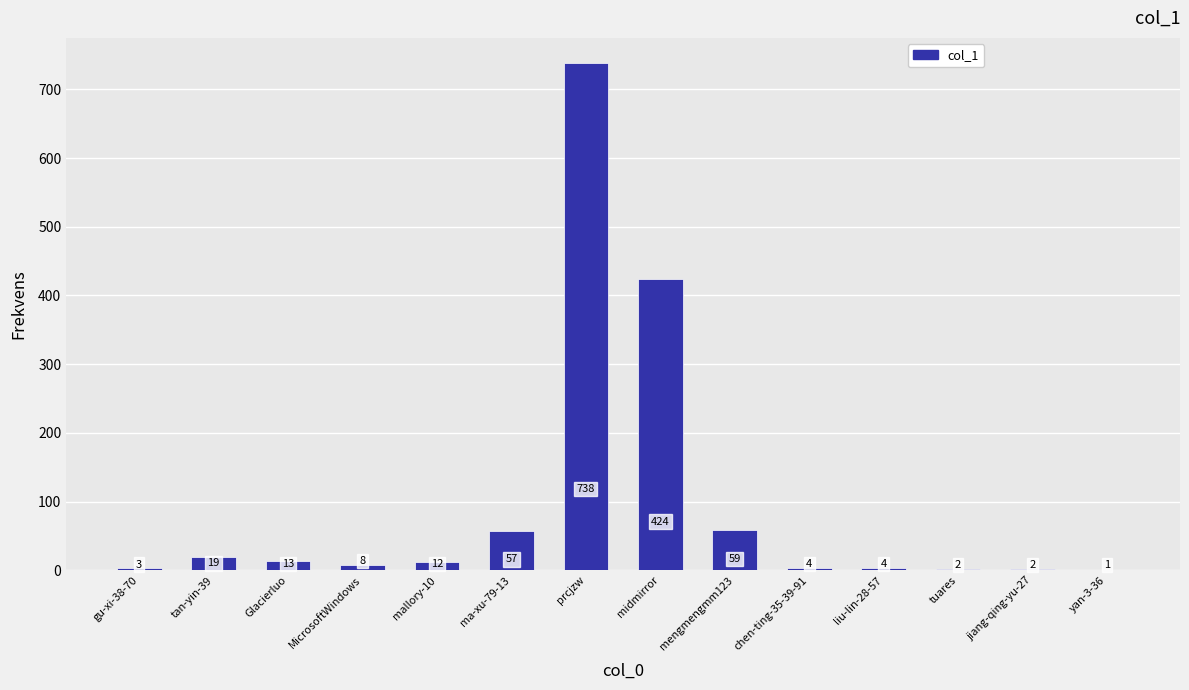

Reading right to left, transcribe all the data shown in this chart.

1	2	2	4	4	59	424	738	57	12	8	13	19	3